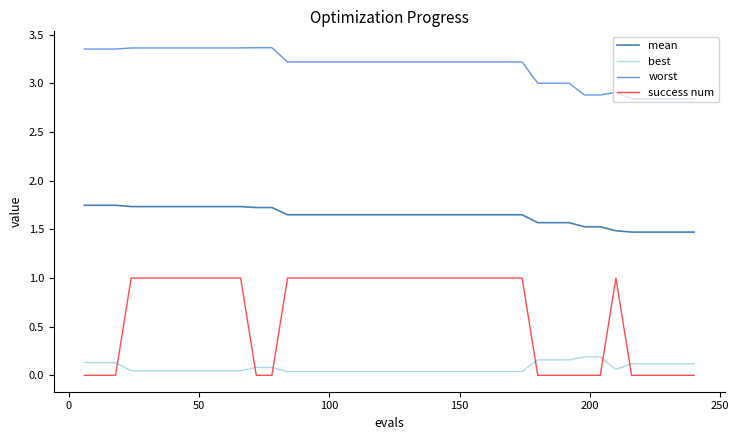

List the series in order of their peak value, lowest first.

best, success num, mean, worst